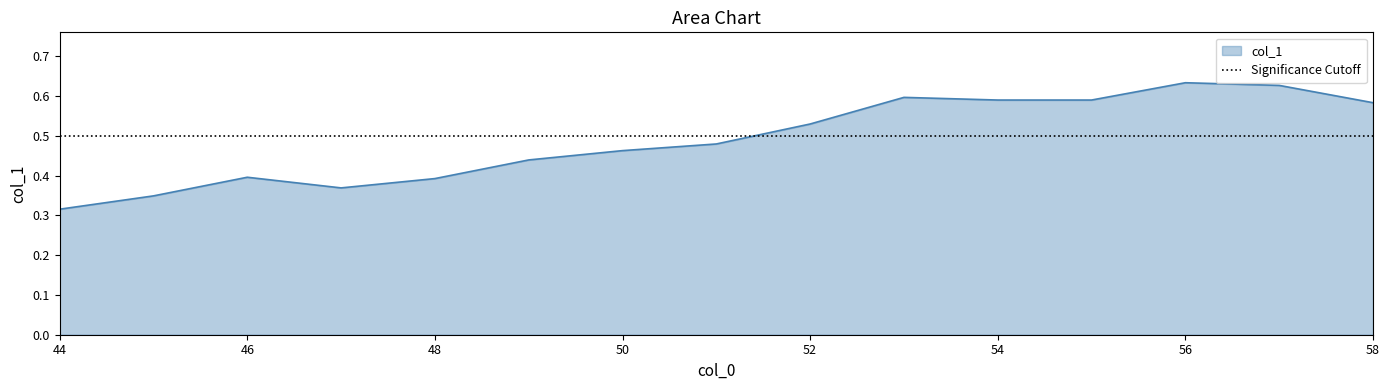

Reading left to right, what are all the values shown in this chart?

0.3	0.3	0.4	0.4	0.4	0.4	0.5	0.5	0.5	0.6	0.6	0.6	0.6	0.6	0.6